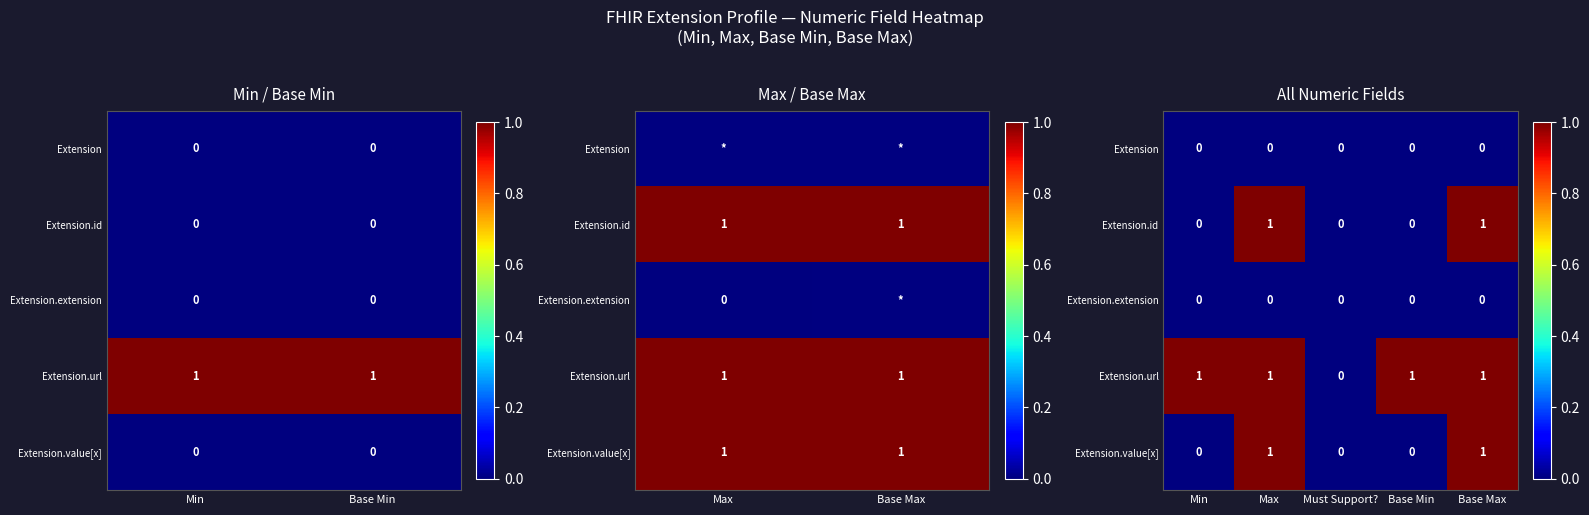

Between Must Support? and Min, which is larger?

Must Support?